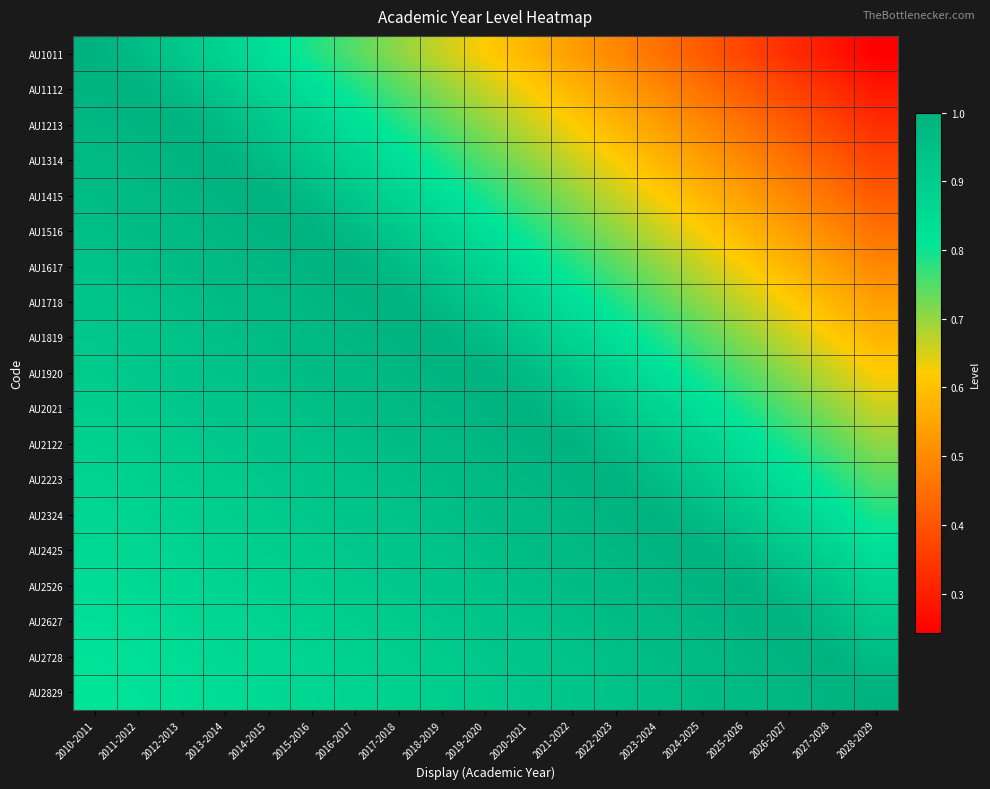

Which series has the widest spread of values?

AU1011